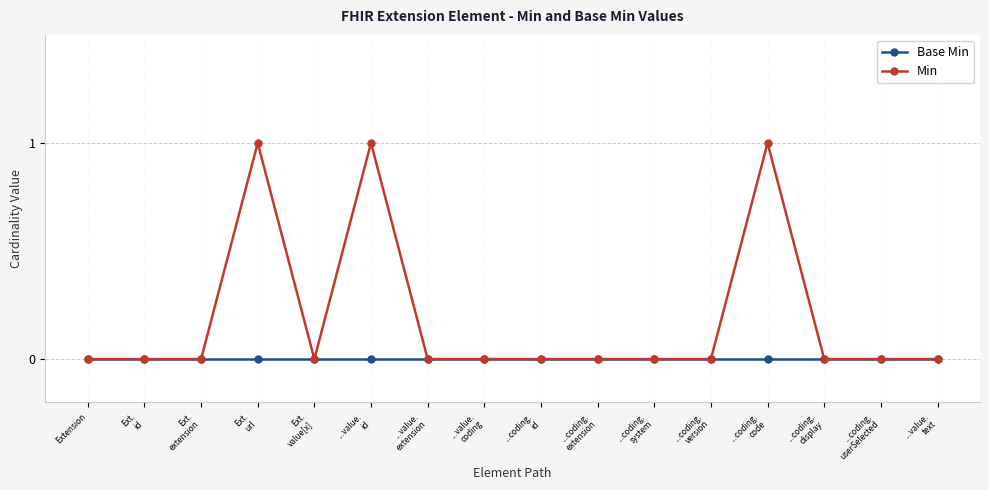

What position from the right is Extension?

16